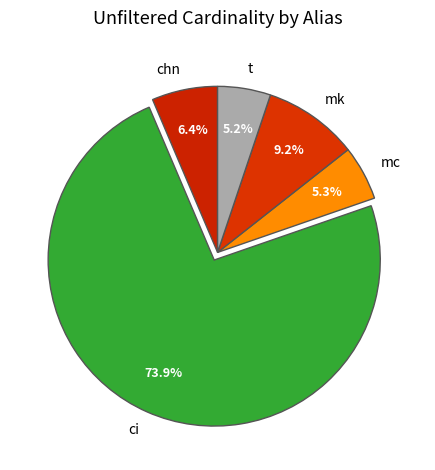

True or false: mc accounts for 5% of the total.

True